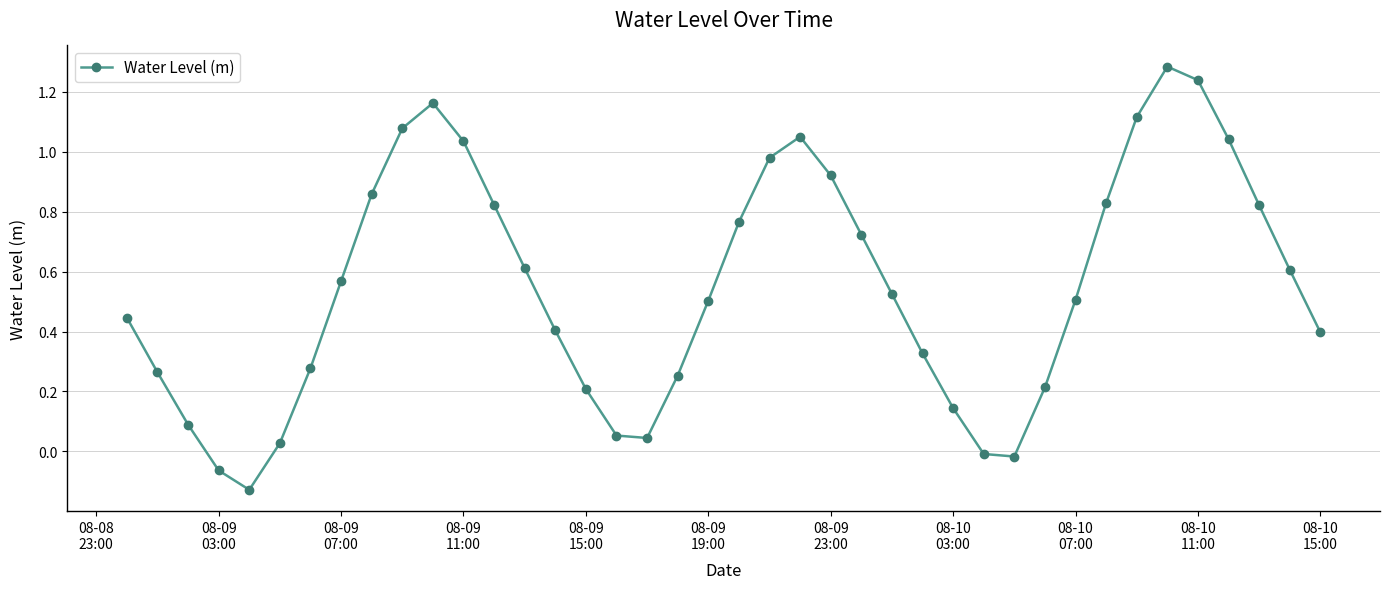

True or false: the data has more than 2 interior local peaks.

True